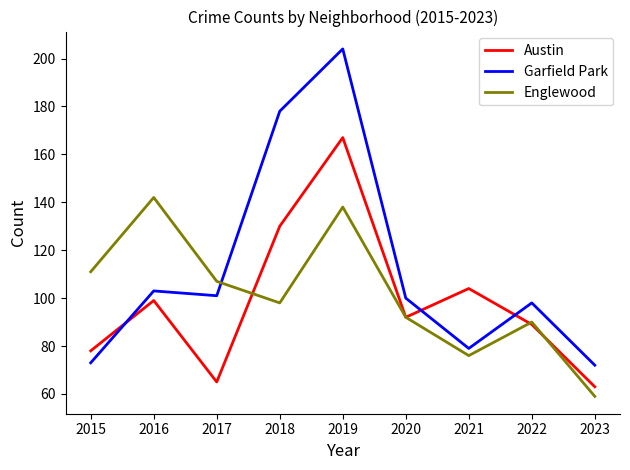

Rank the series by their average value, from lowest to highest.

Austin, Englewood, Garfield Park